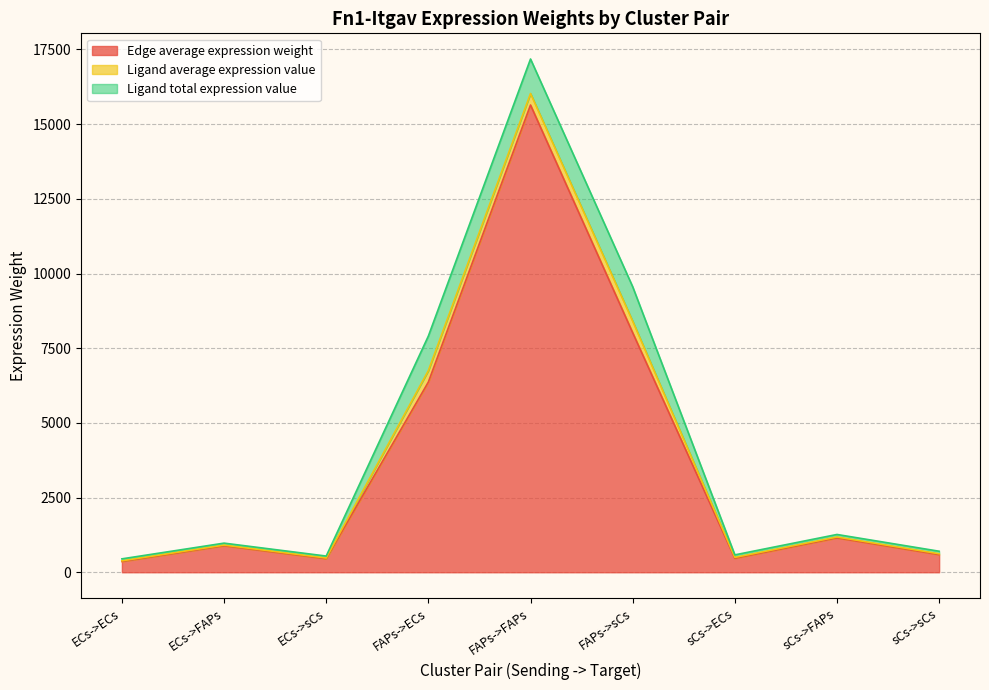

Which category has the highest value across all series?

FAPs->FAPs